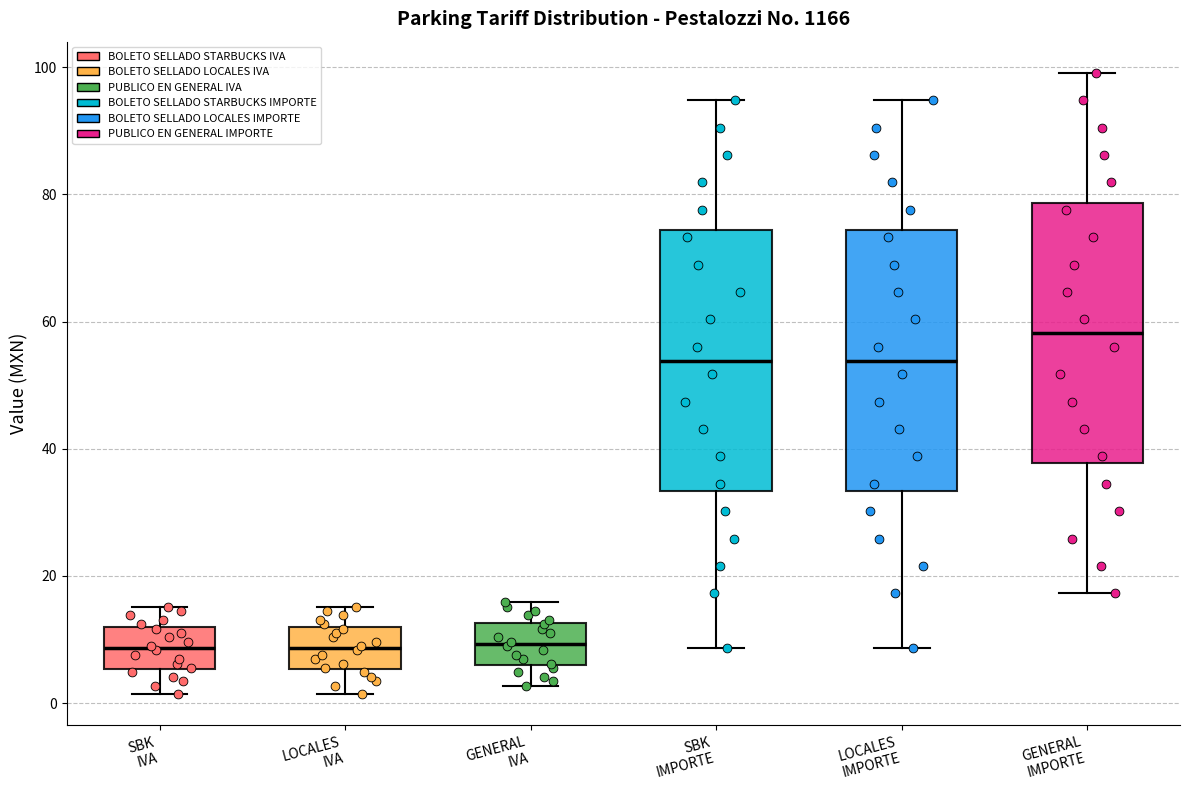

Reading left to right, read every box against the y-axis: the position of its median line, the range the box covers, and the ends of its whiskers. The values are not printed on the chart, so give them approximately, as read against the axis.

SBK IVA: median 8, box 6 to 12, whiskers 2 to 16
LOCALES IVA: median 8, box 6 to 12, whiskers 2 to 16
GENERAL IVA: median 10, box 6 to 12, whiskers 2 to 16
SBK IMPORTE: median 54, box 34 to 74, whiskers 8 to 94
LOCALES IMPORTE: median 54, box 34 to 74, whiskers 8 to 94
GENERAL IMPORTE: median 58, box 38 to 78, whiskers 18 to 100